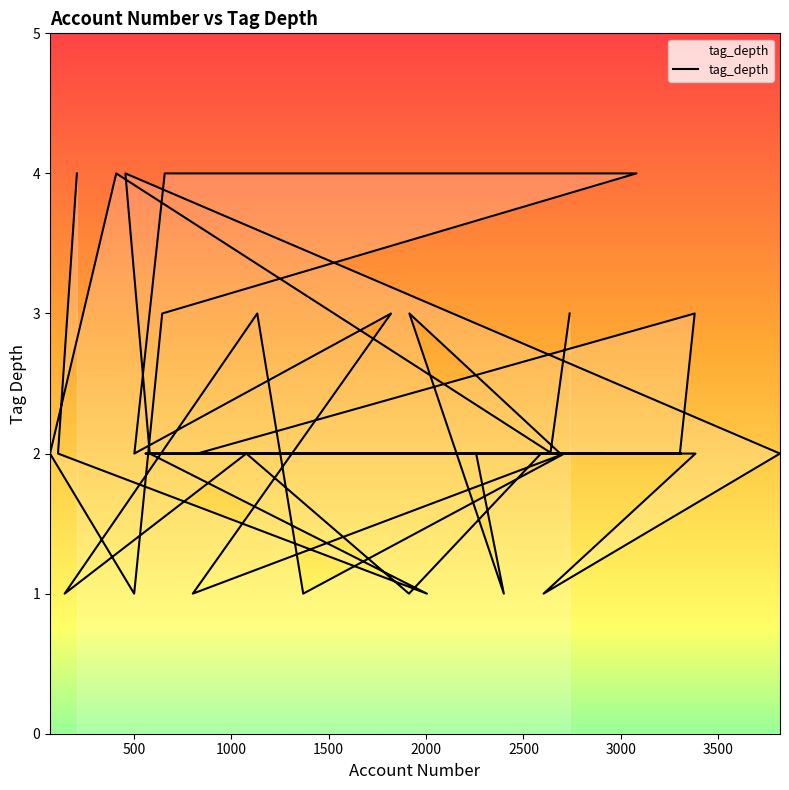

True or false: the data shows 2 at 560.

True